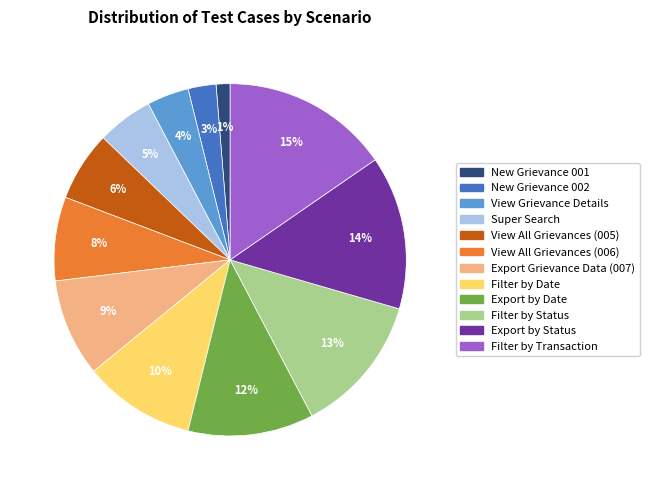

Which has a higher value, Super Search or Filter by Transaction?

Filter by Transaction